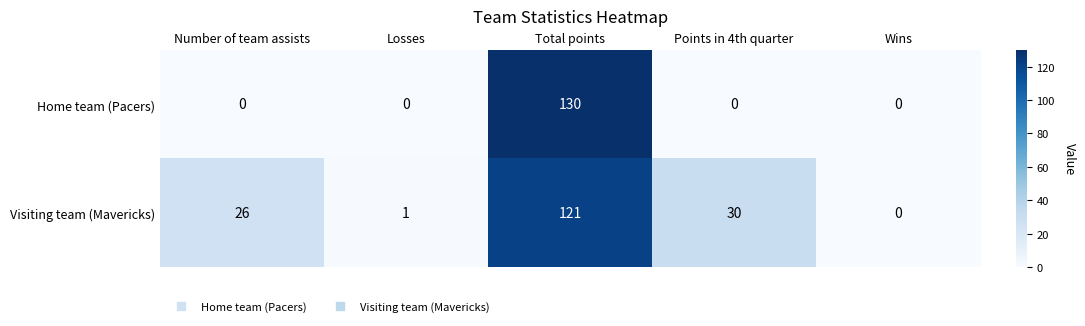

Is it true that Home team (Pacers) equals 0 at Losses?

True